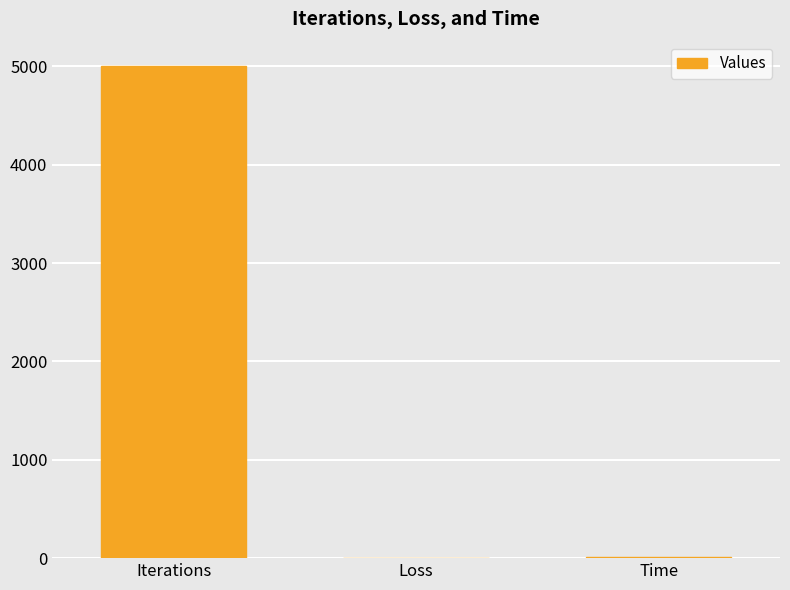

What is the sum of all values?

5008.6